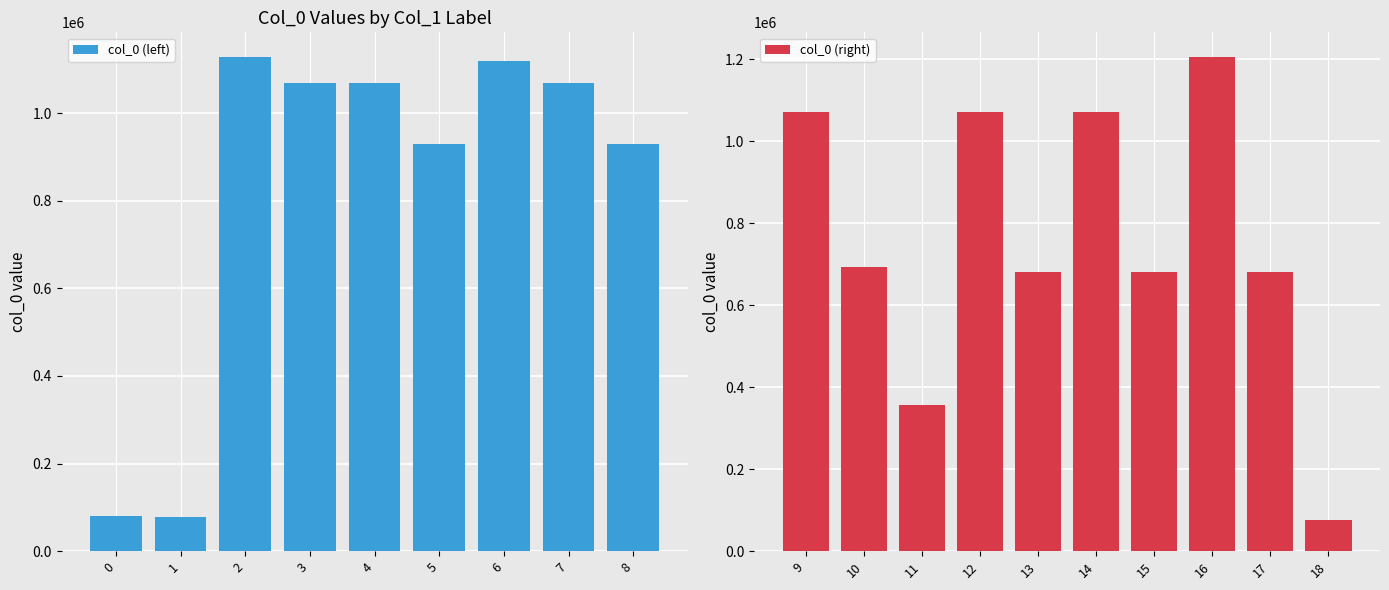

The chart shows a value of 125119 at 贫舍写兴·深山木食犹堪饱. True or false?

False